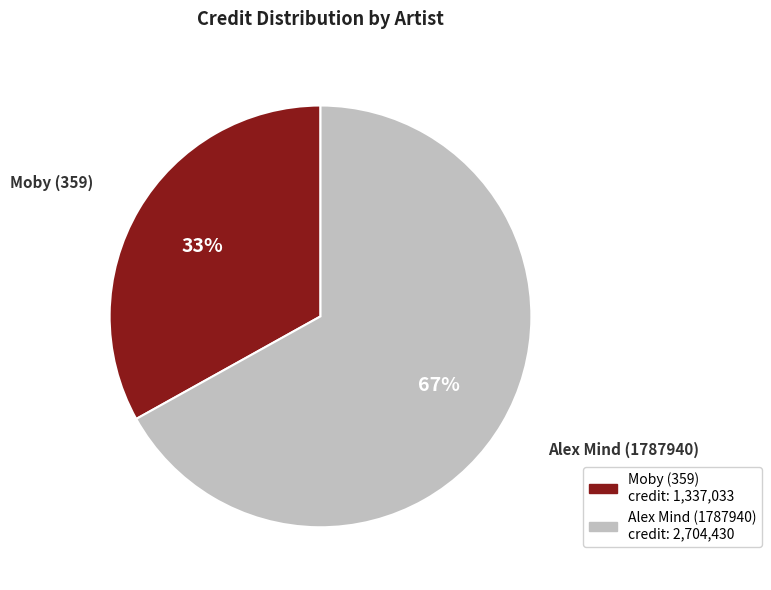

Combined, do Alex Mind (1787940) and Moby (359) account for over 50%?

Yes